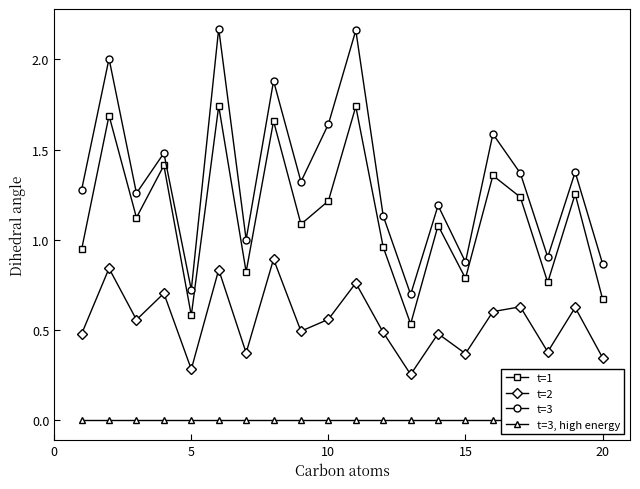

True or false: t=1 and t=3 intersect in this chart.

False